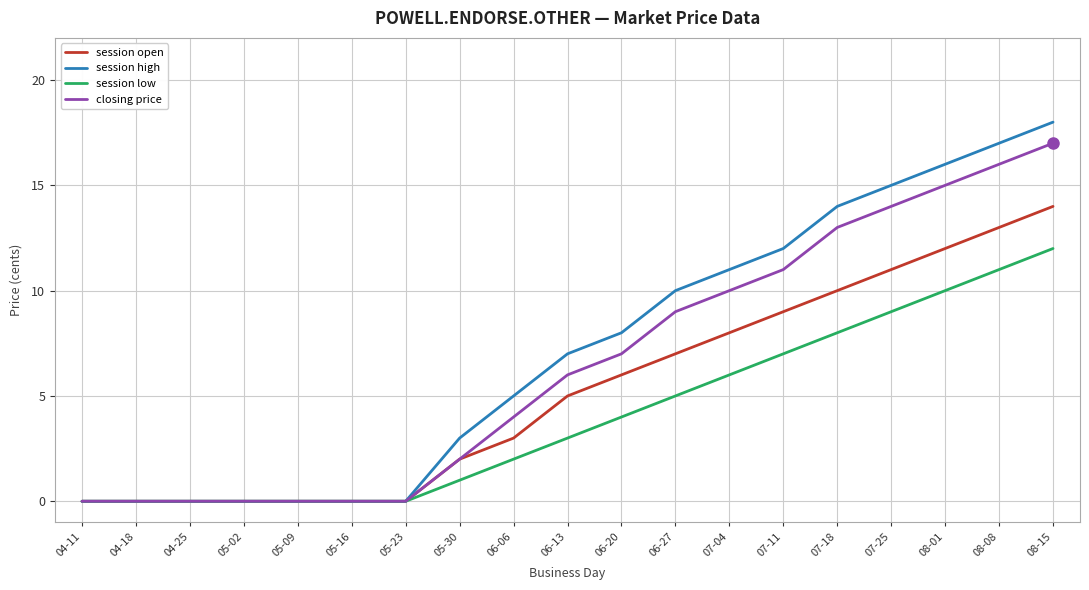

At how many categories does at least one series exceed 2?

12